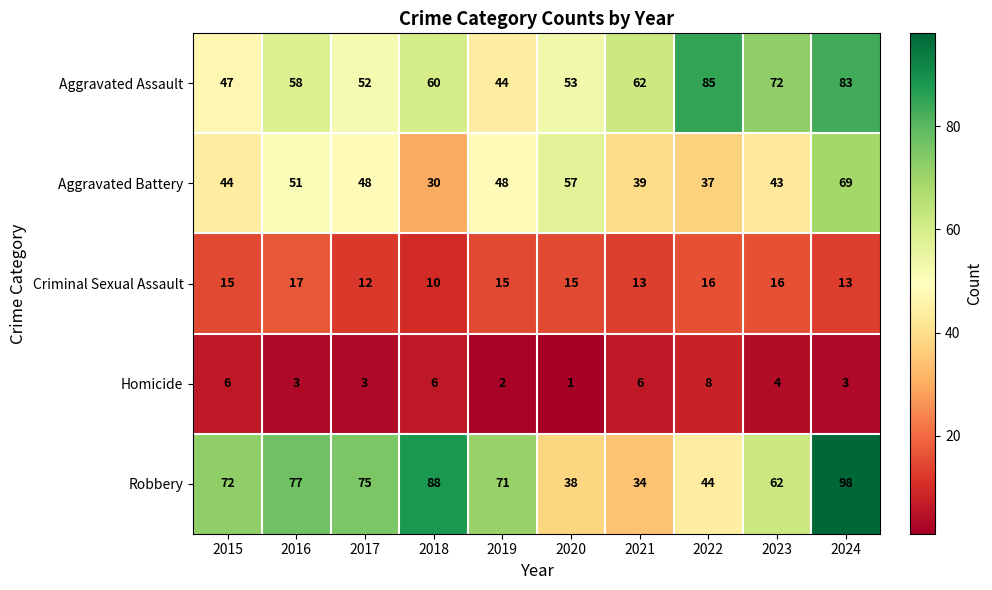

The value of Aggravated Assault at 2022 is 85. True or false?

True